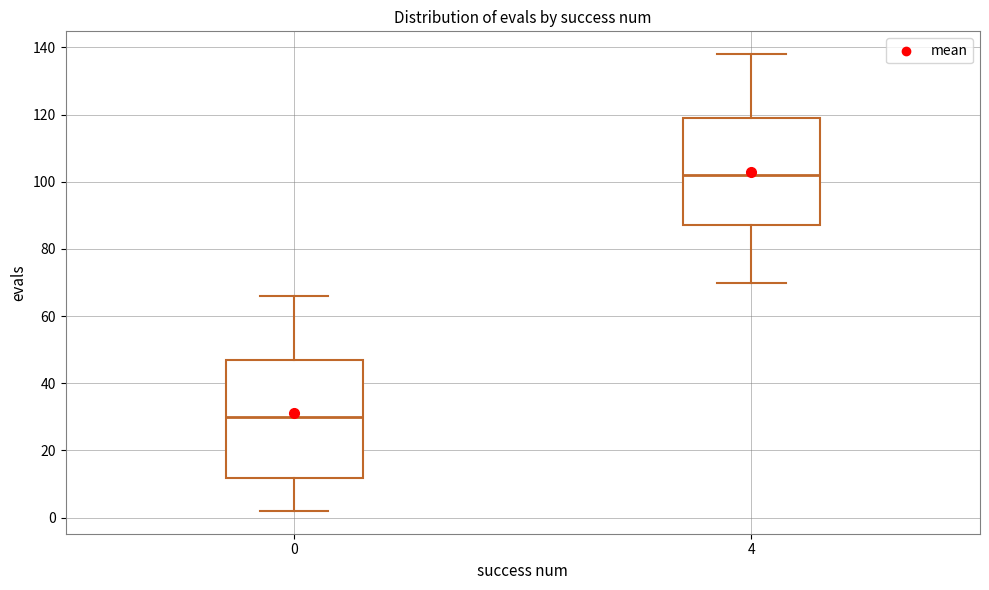

Reading left to right, transcribe this box plot: for each box, give where its median line is, the range the box spans, and where its two whiskers end, as read against the y-axis. The values are not printed on the chart, so give them approximately, as read against the axis.

0: median 30, box 12 to 48, whiskers 2 to 66
4: median 102, box 88 to 120, whiskers 70 to 138